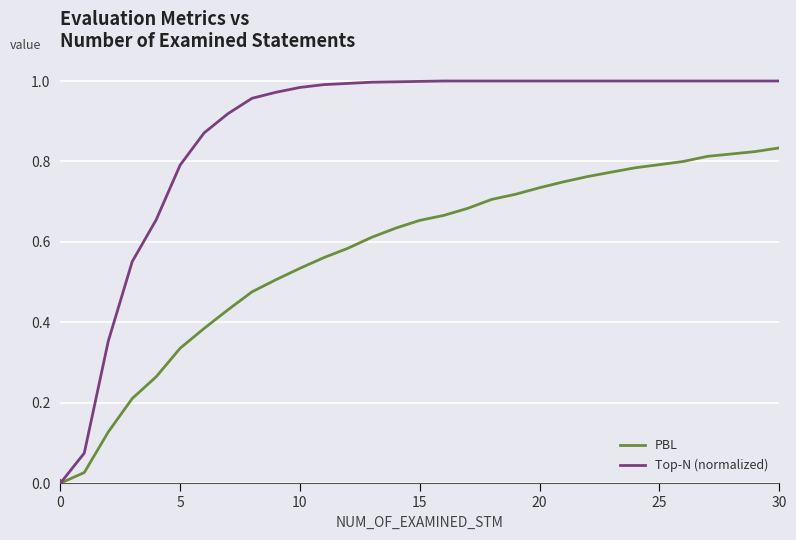

How many positive values does the PBL series have?

30